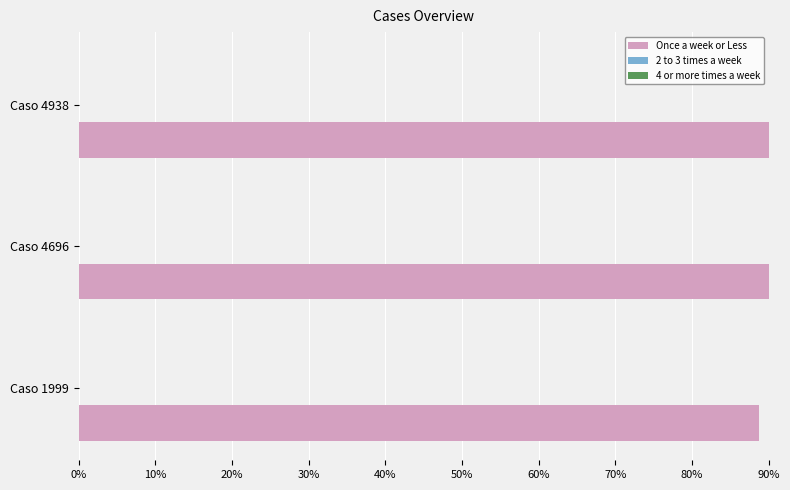

Which series has the largest total across all categories?

Once a week or Less